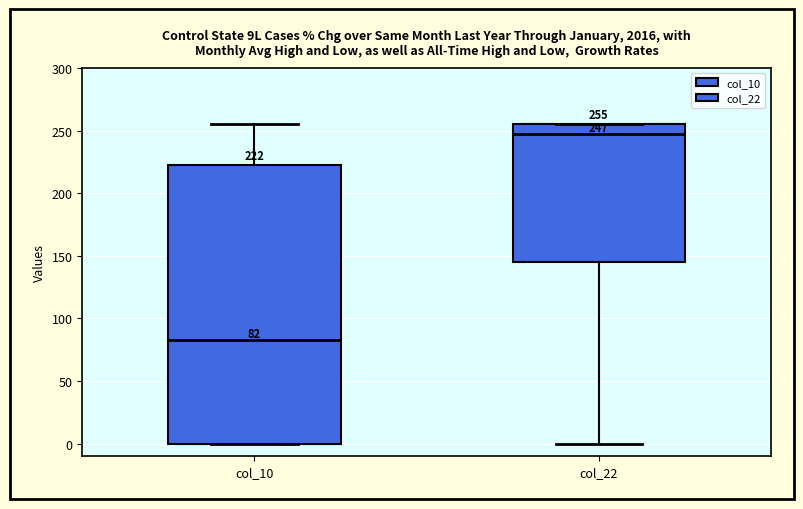

Which box has the highest median line?

col_22